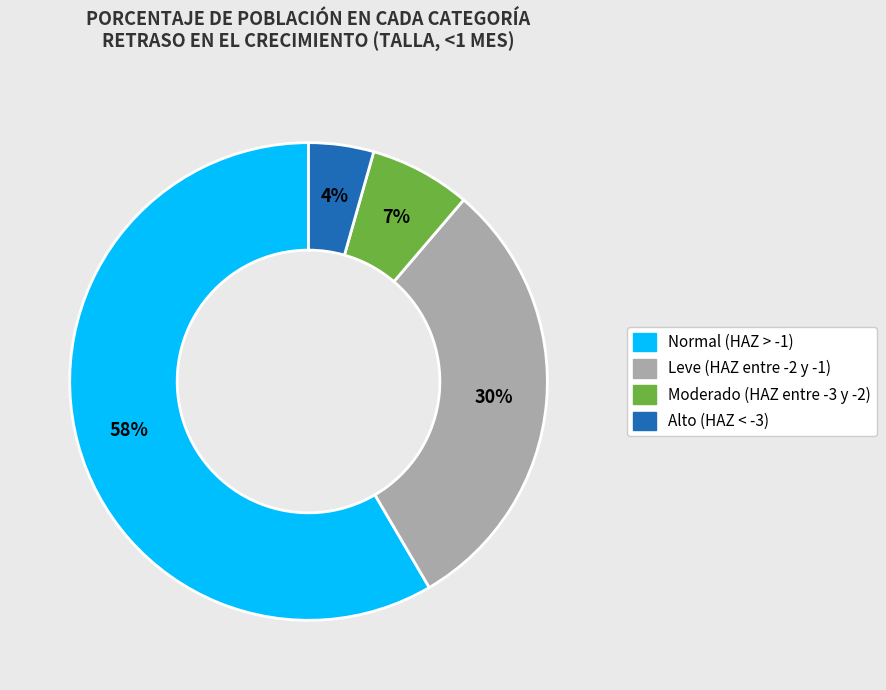

To the nearest percent, what is the average slice percentage?

25%